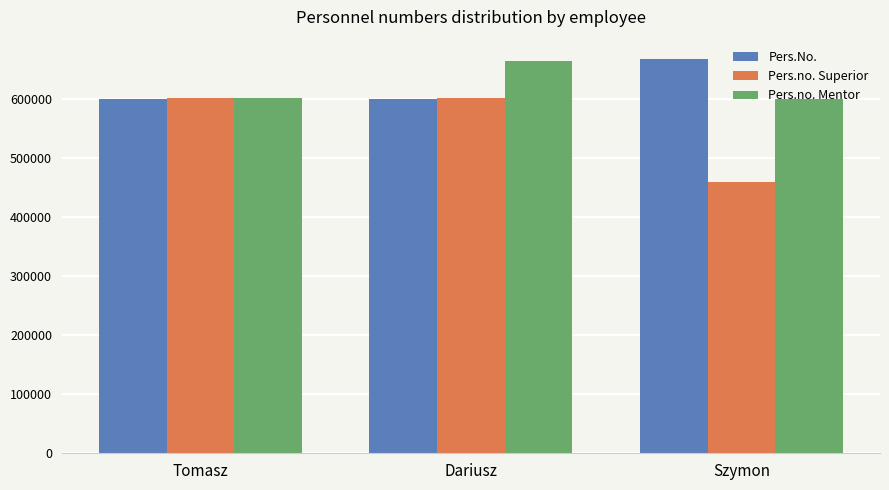

What is the difference between the highest and lowest values at Szymon?

208043